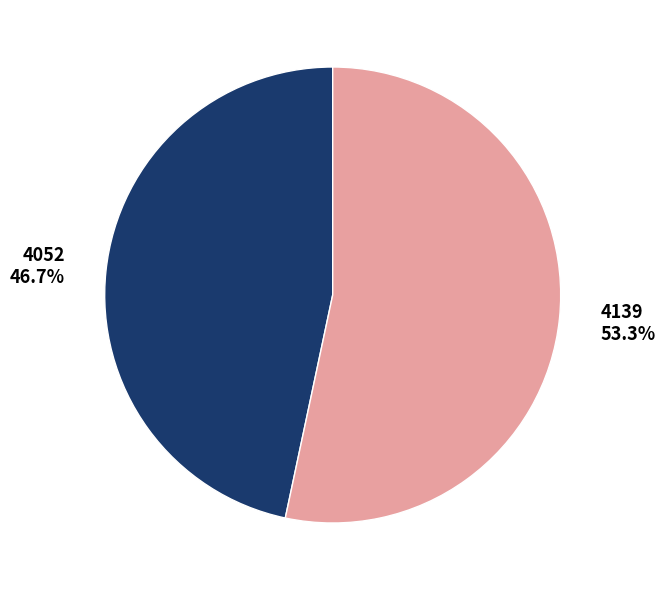

To the nearest percent, what is the average slice percentage?

50%